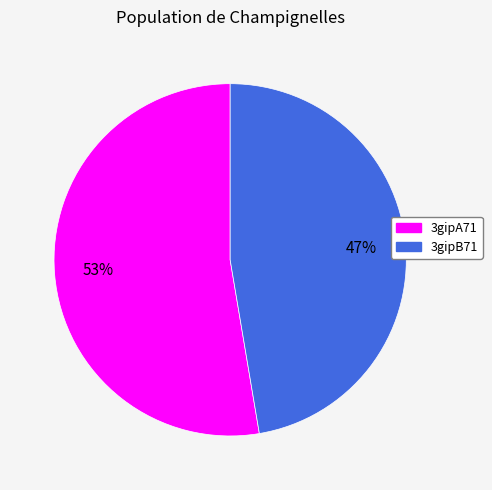

To the nearest percent, what is the average slice percentage?

50%